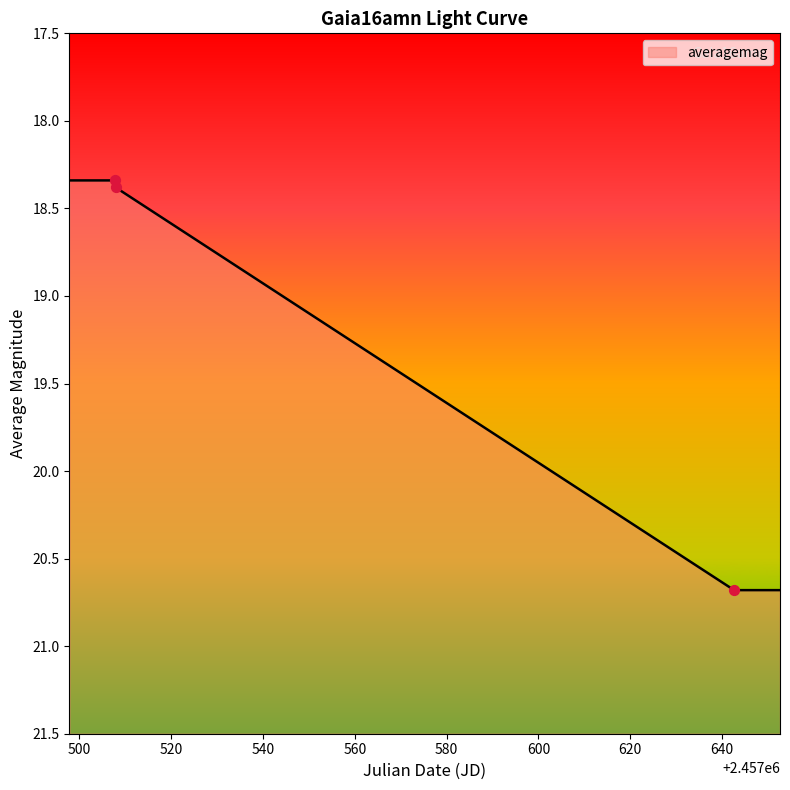

Approximately how many times larger is the value at 2016-09-11 03:34:28 compared to 2016-04-29 09:02:03?

1.1